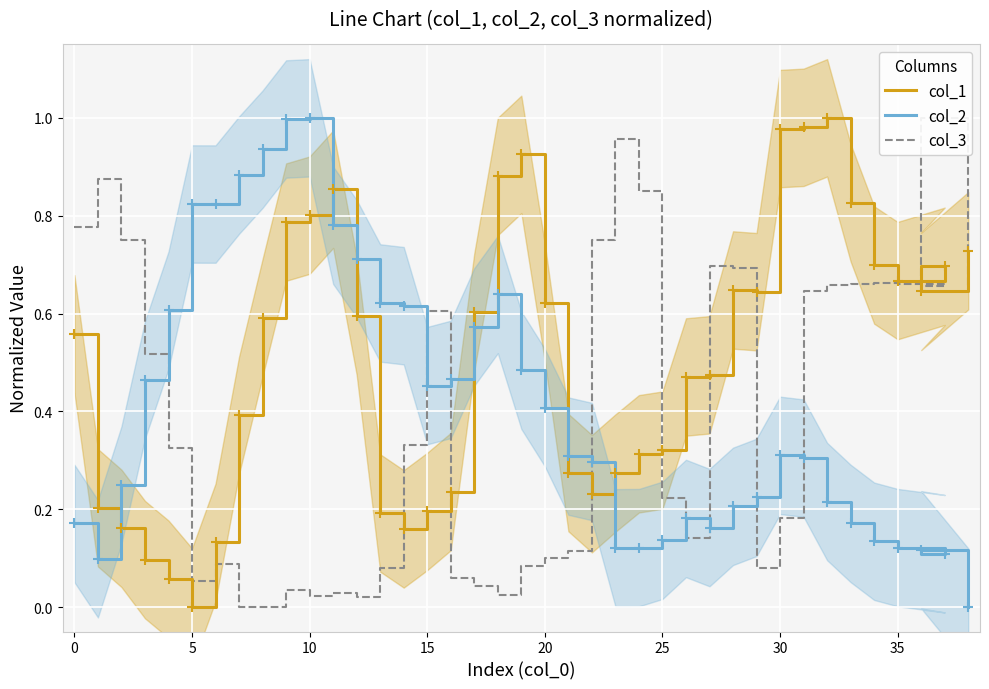

Which series has the largest total across all categories?

col_1